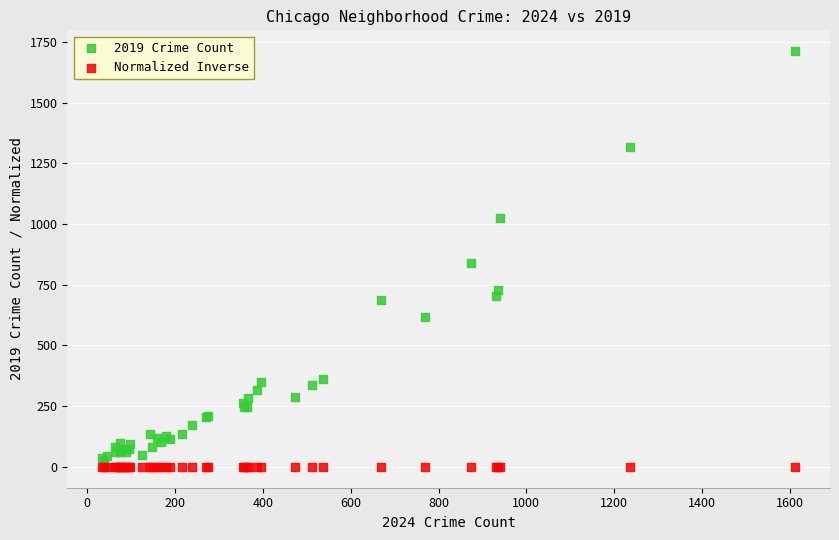

Which series has the widest spread of Y values?

2019 Crime Count